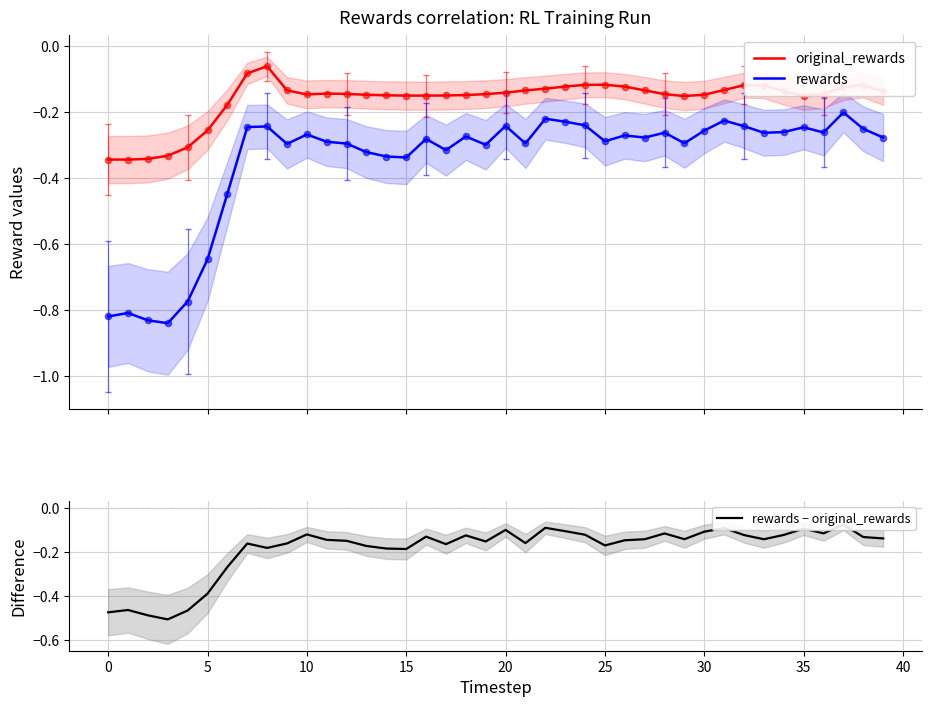

Which series reaches the minimum Y coordinate?

rewards